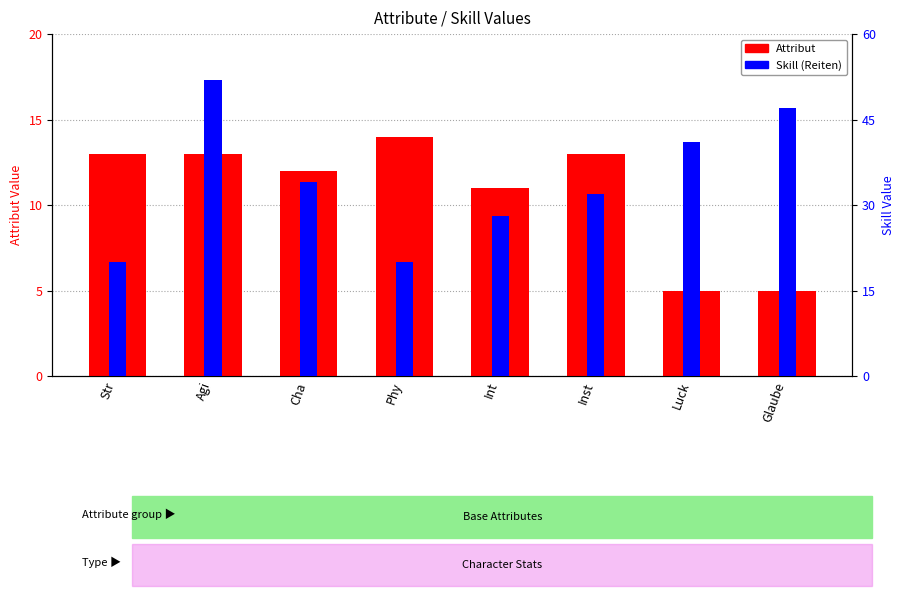

How many bars are there in total?

16